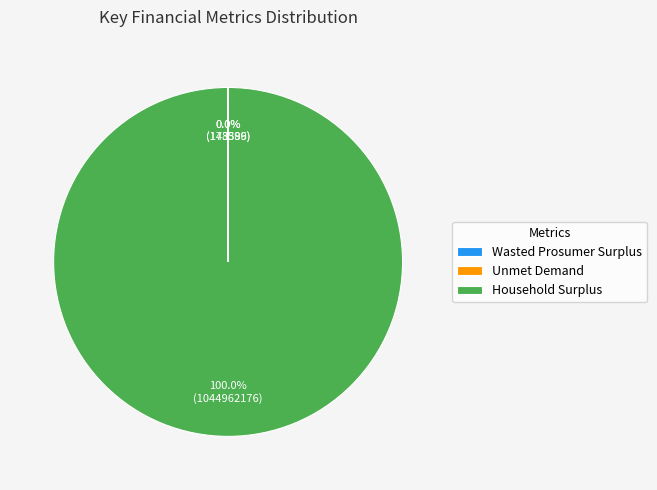

True or false: Household Surplus accounts for 90% of the total.

False